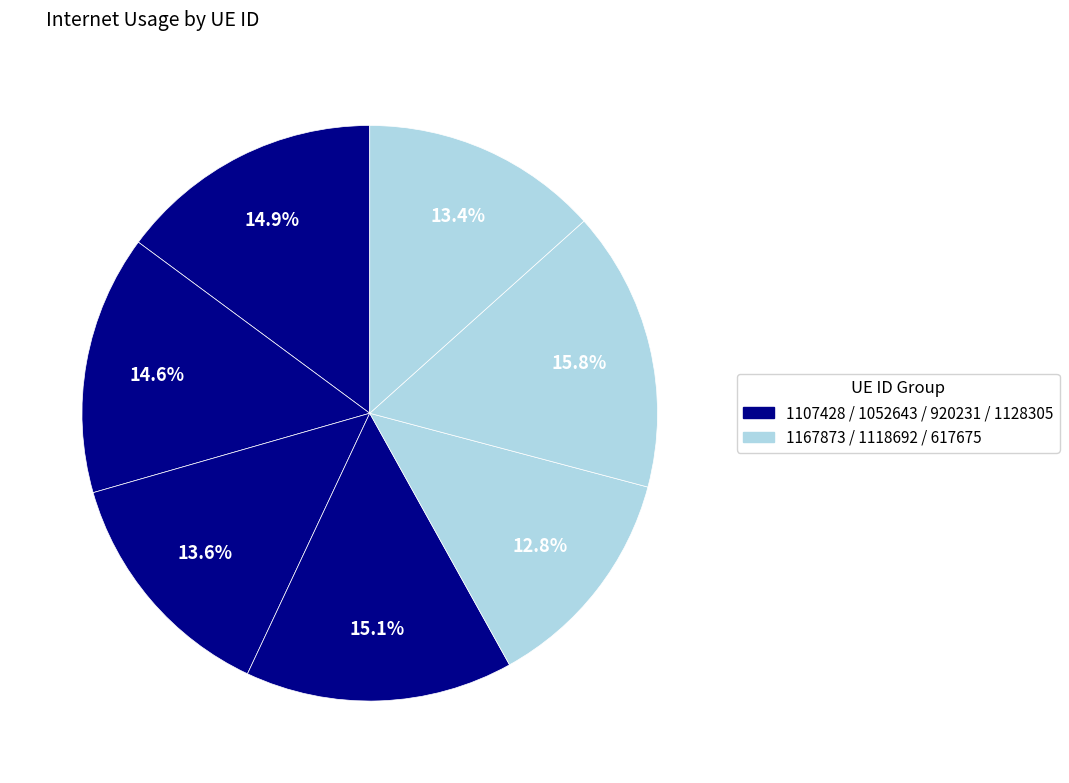

How many slices are in this pie chart?

7